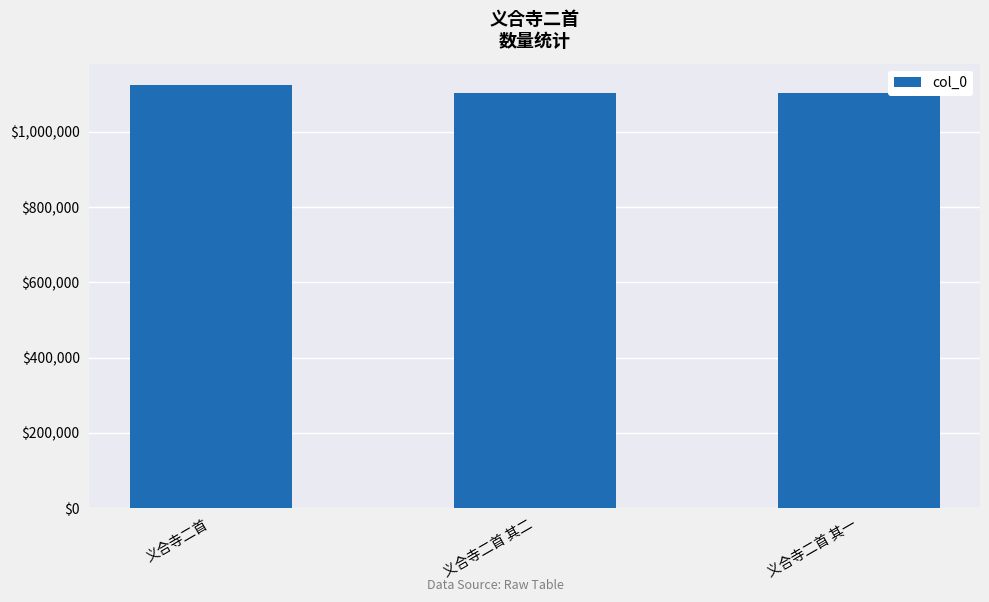

How many distinct data groups are displayed?

1